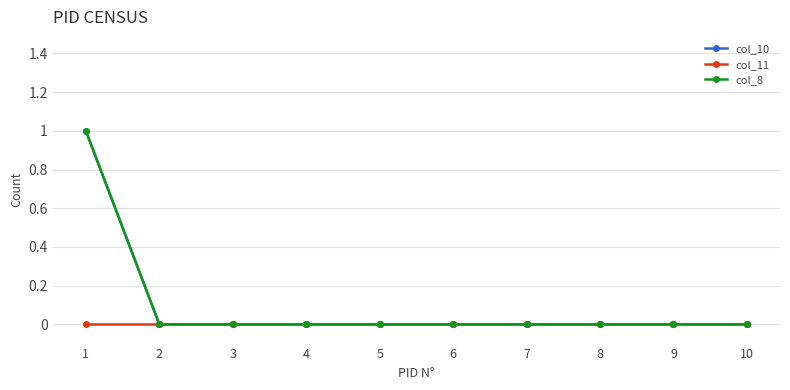

Is this an area chart (filled region under the line)?

No